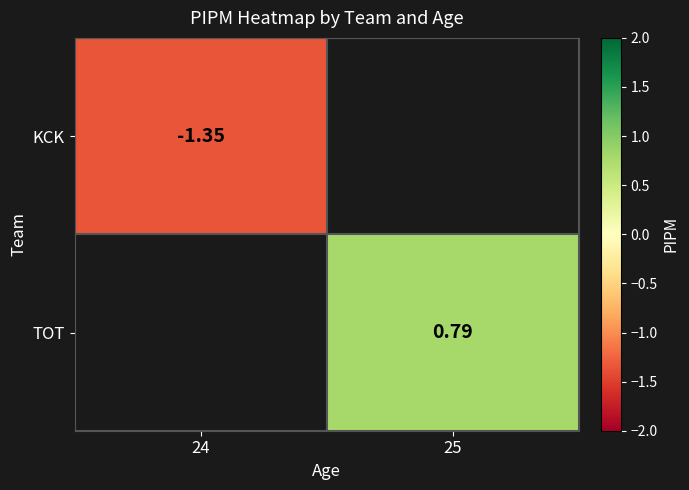

What is the smallest value displayed?

-1.4